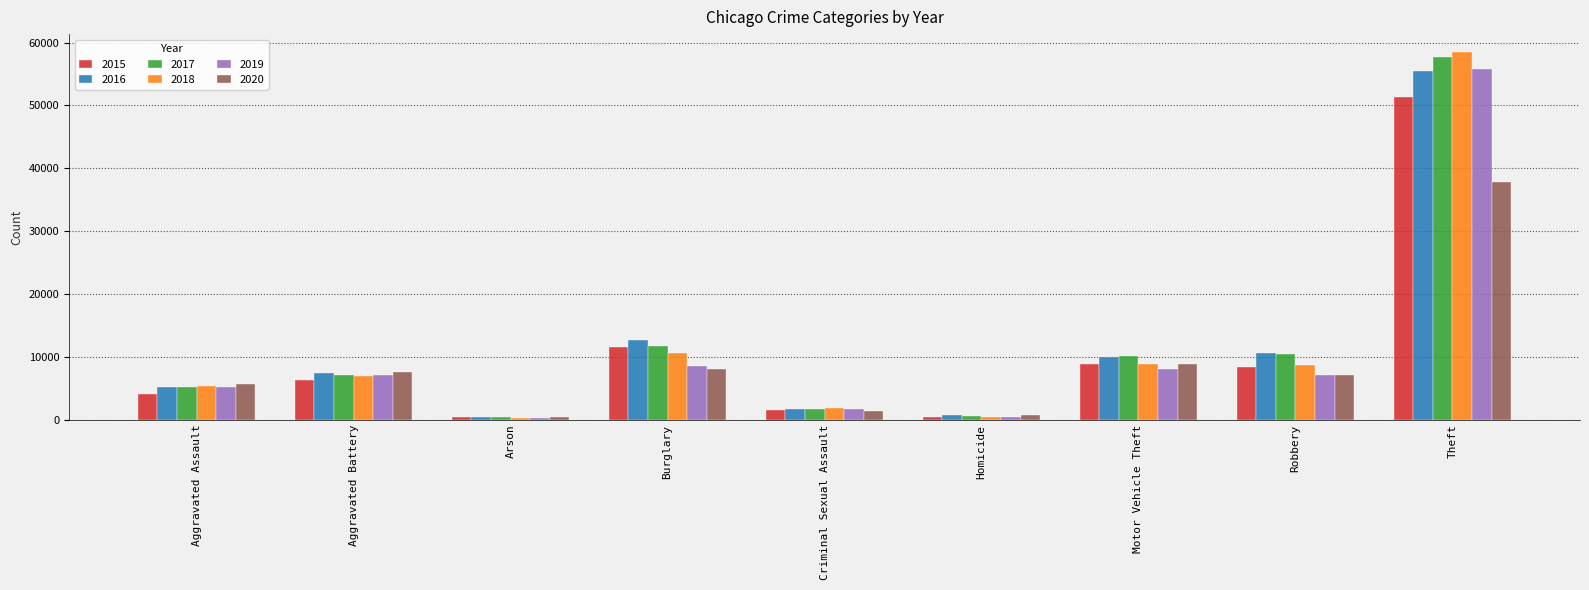

What is the sum of the 2020 values at Homicide and Theft?

38487